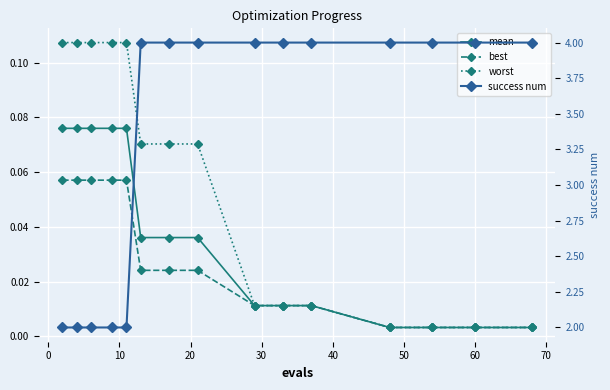

Reading left to right, list all the values displayed in this chart.

mean: 0.1	0.1	0.1	0.1	0.1	0.0	0.0	0.0	0.0	0.0	0.0	0.0	0.0	0.0	0.0
best: 0.1	0.1	0.1	0.1	0.1	0.0	0.0	0.0	0.0	0.0	0.0	0.0	0.0	0.0	0.0
worst: 0.1	0.1	0.1	0.1	0.1	0.1	0.1	0.1	0.0	0.0	0.0	0.0	0.0	0.0	0.0
success num: 2.0	2.0	2.0	2.0	2.0	4.0	4.0	4.0	4.0	4.0	4.0	4.0	4.0	4.0	4.0